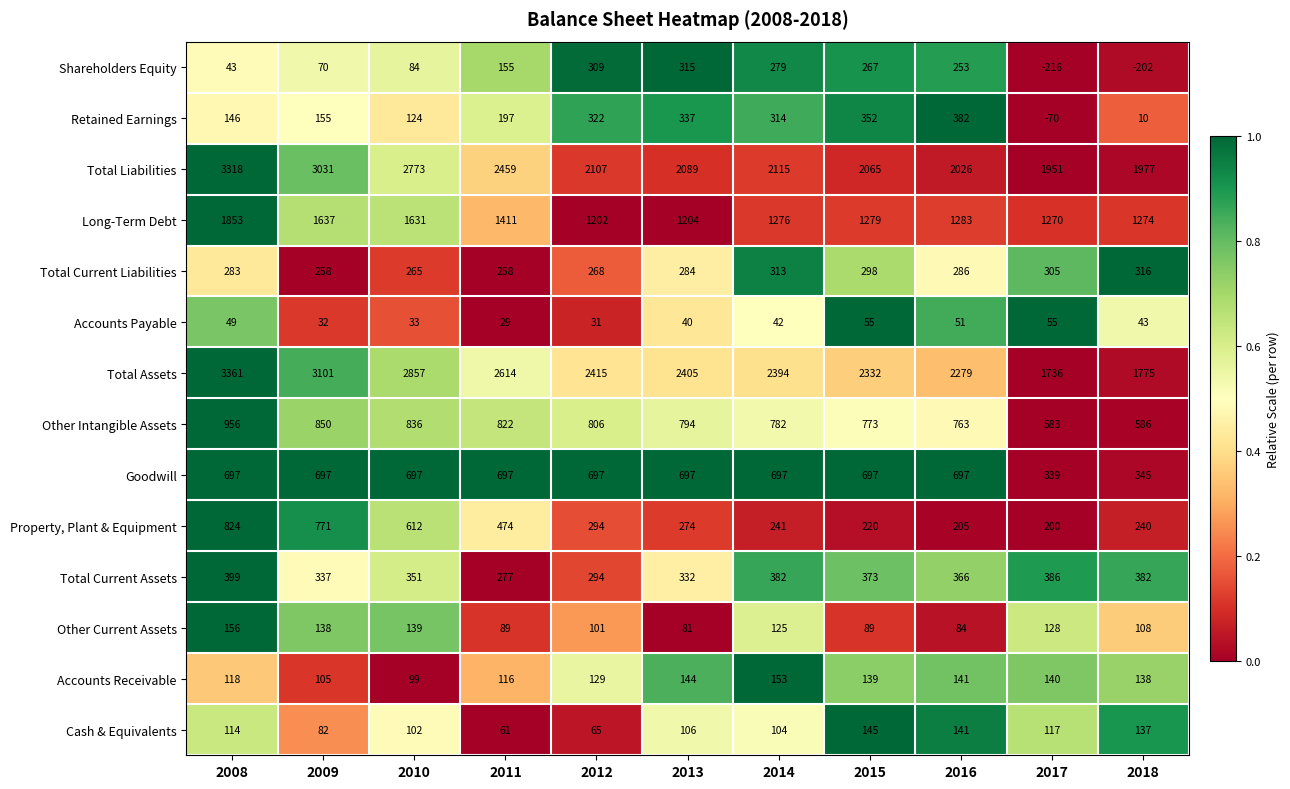

Between 2008 and 2012, which series saw the biggest shift?

Total Liabilities